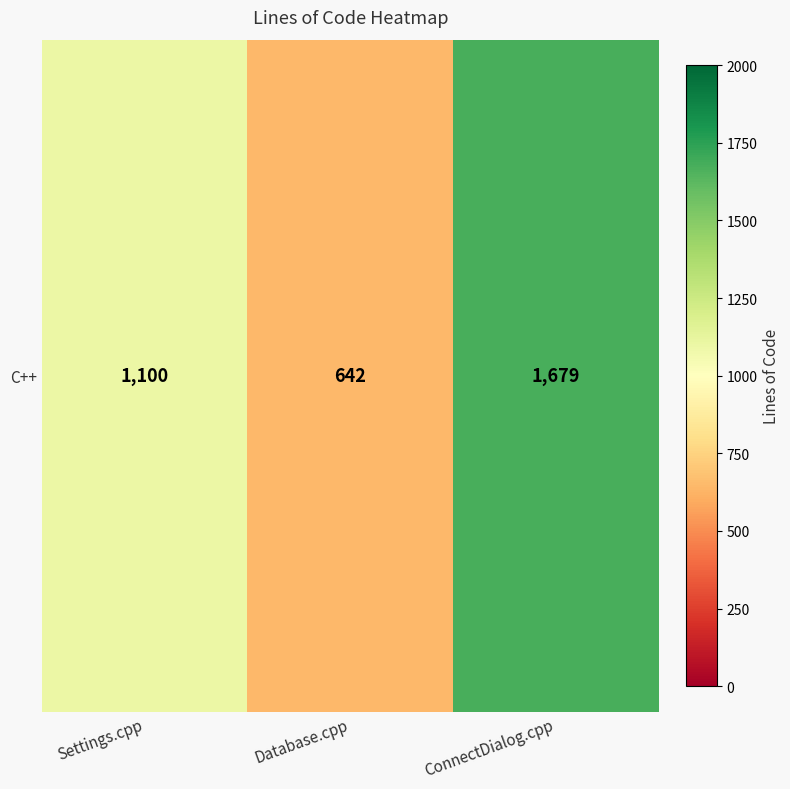

Where does the data first go above 1100?

ConnectDialog.cpp